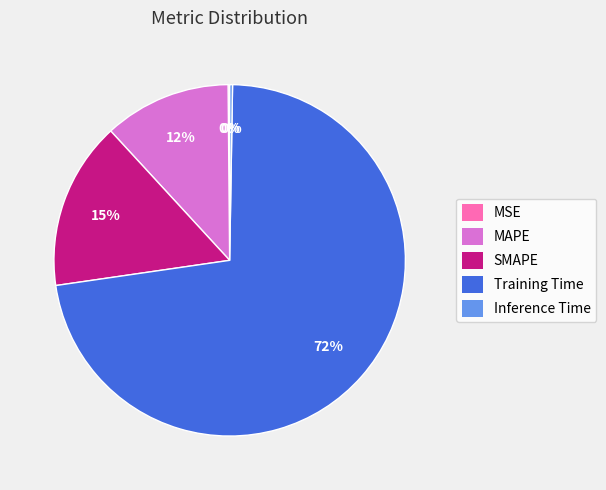

True or false: Training Time accounts for 72% of the total.

True